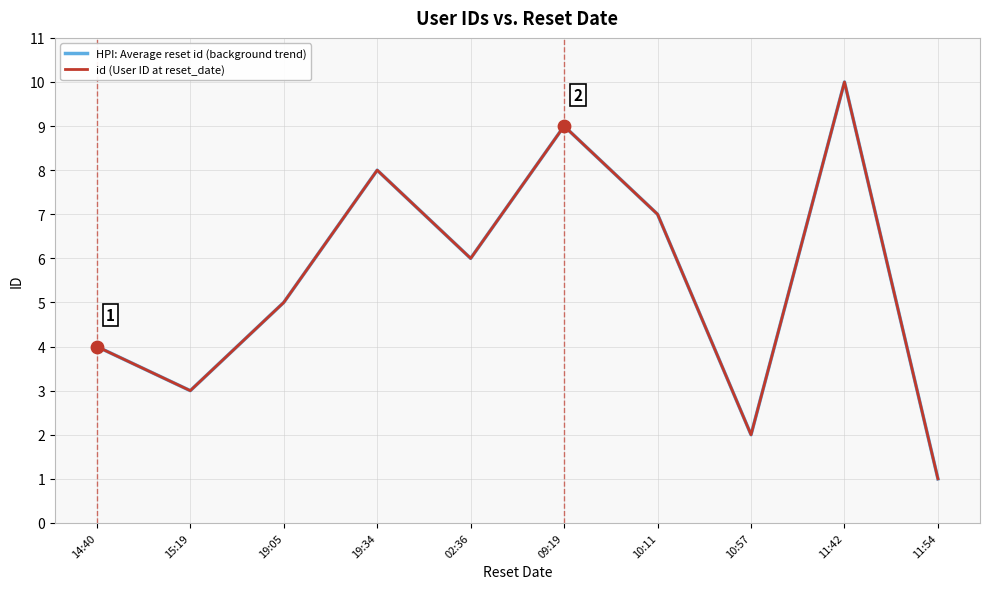

At which category is the sum across all series the highest?

11:42